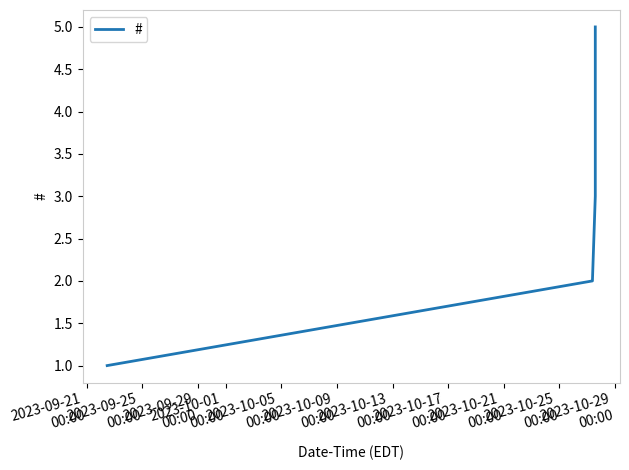

What is the difference between the maximum and minimum values?

4